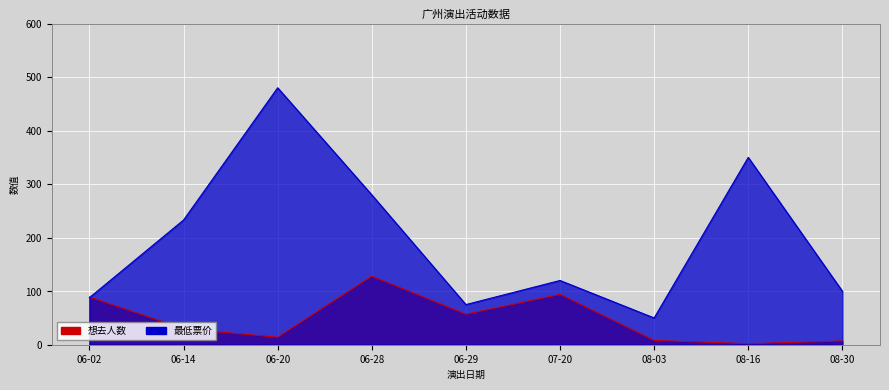

List the series in order of their overall mean, lowest first.

想去人数, 最低票价